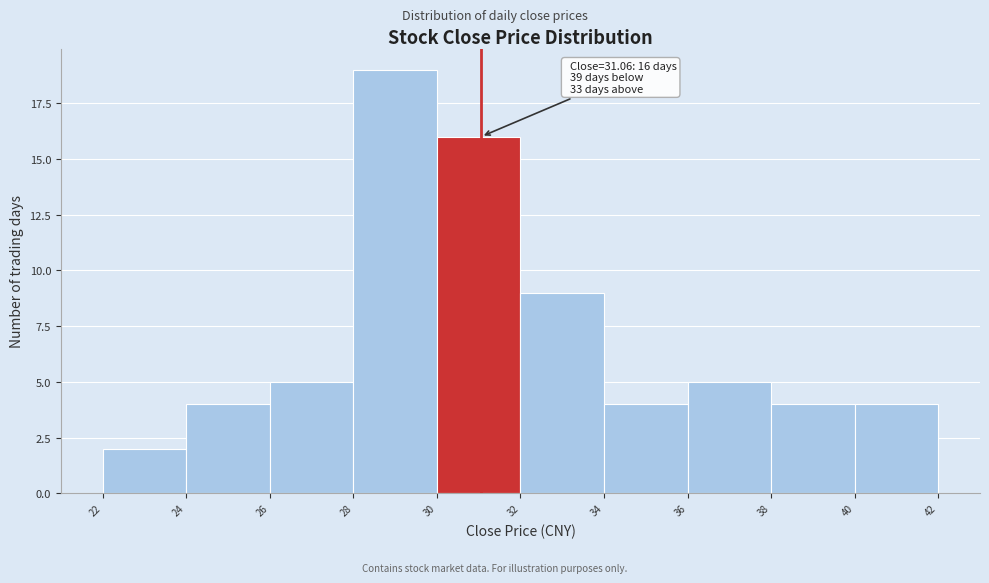

Over which range of the x-axis is the bar tallest?

28 to 30